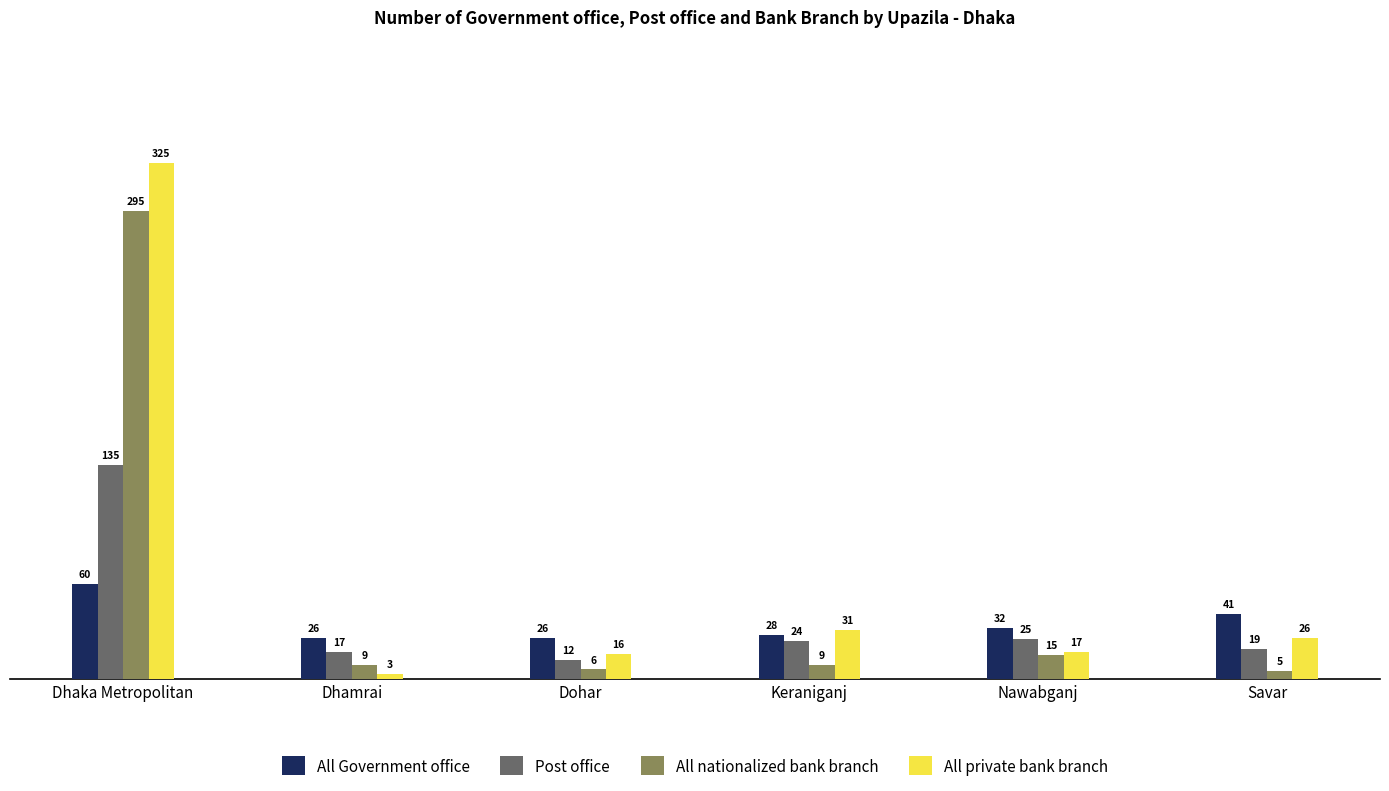

At Dhamrai, list the series in order from smallest to largest.

All private bank branch, All nationalized bank branch, Post office, All Government office